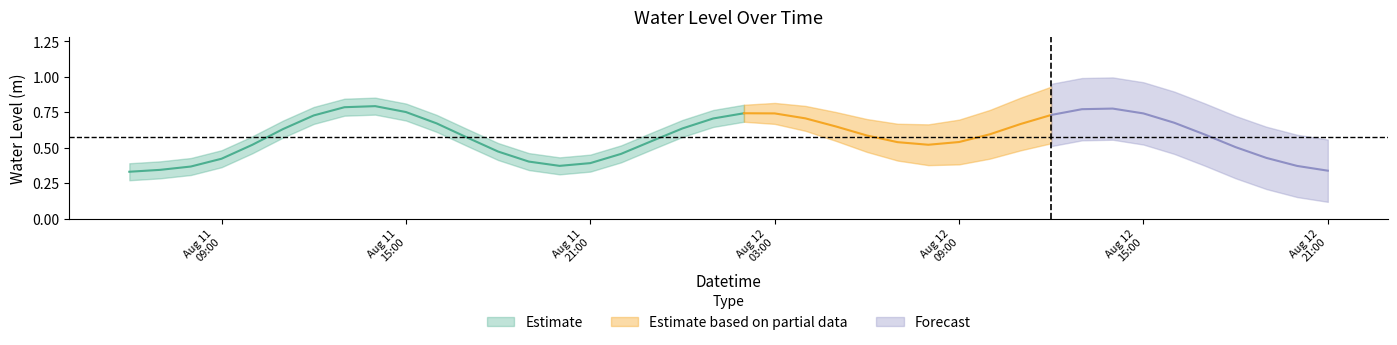

True or false: there are more than 1 points higher than both neighbors.

True